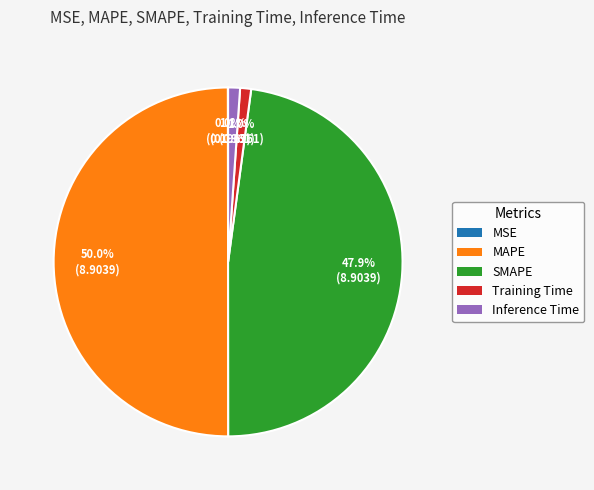

To the nearest percent, what portion does MAPE represent?

50%